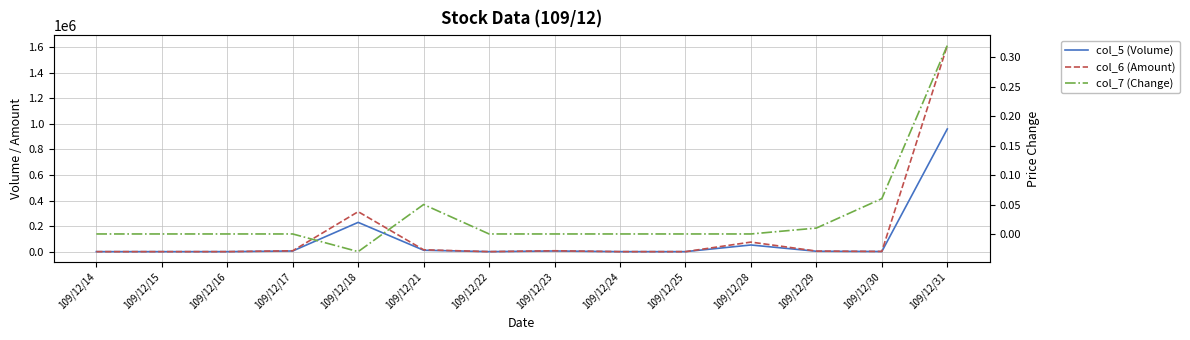

How many positive values does the col_7 (Change) series have?

4